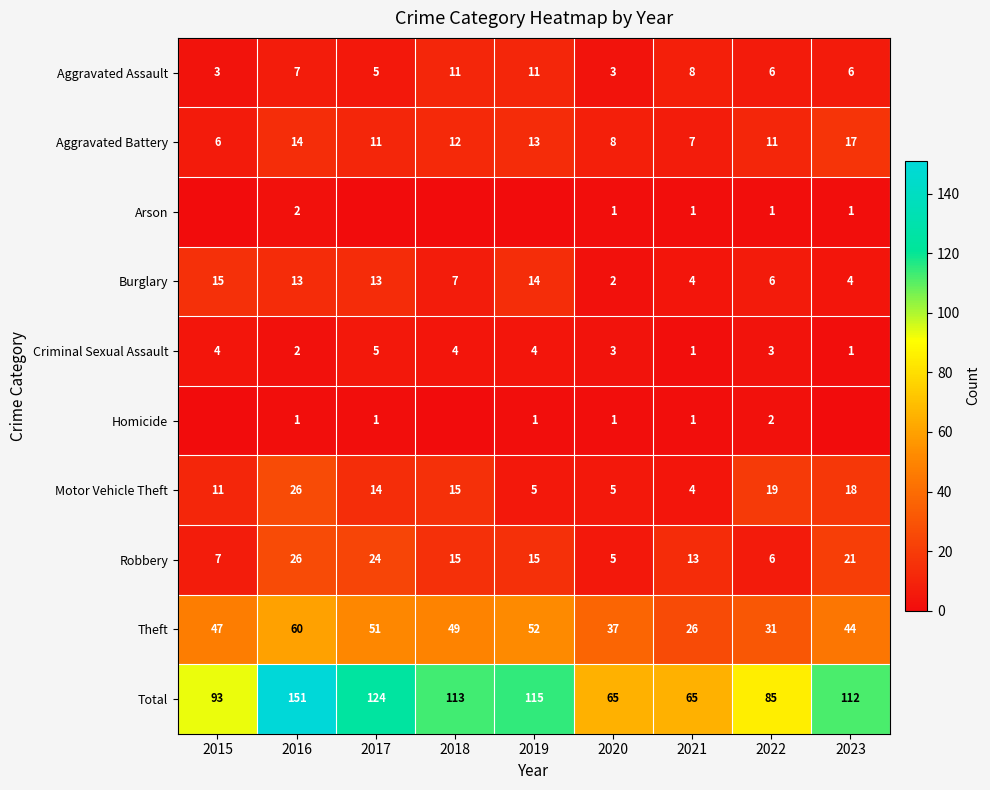

Is the value of Total at 2019 greater than the value of Homicide at 2021?

Yes